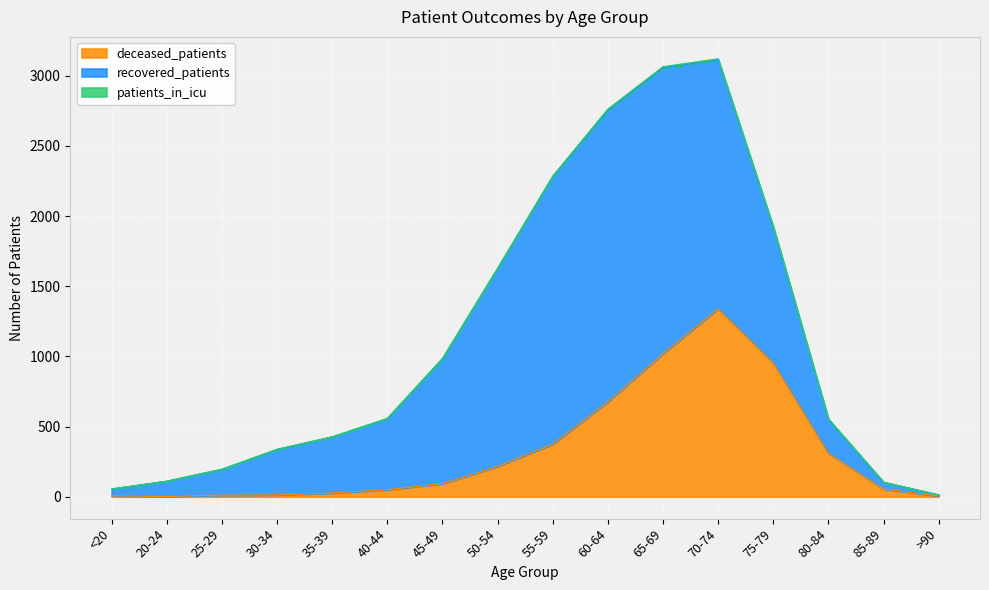

What is the label of the 1st point from the right?

>90